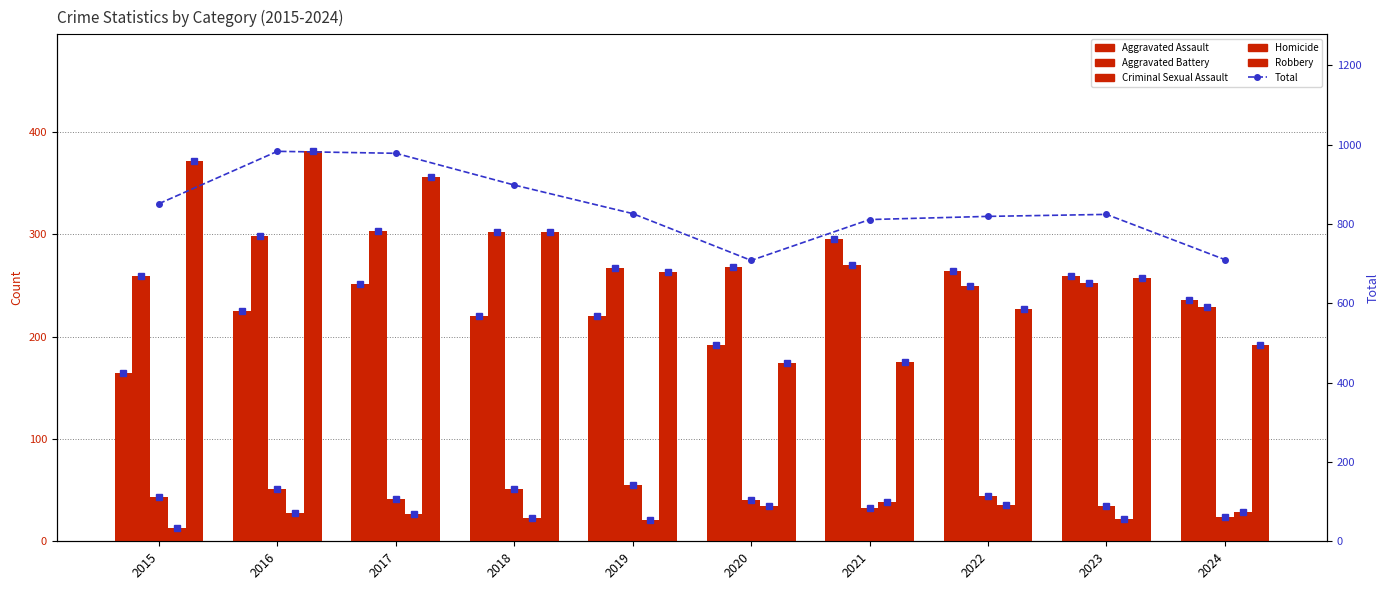

Is the value of Robbery at 2021 greater than the value of Aggravated Assault at 2021?

No